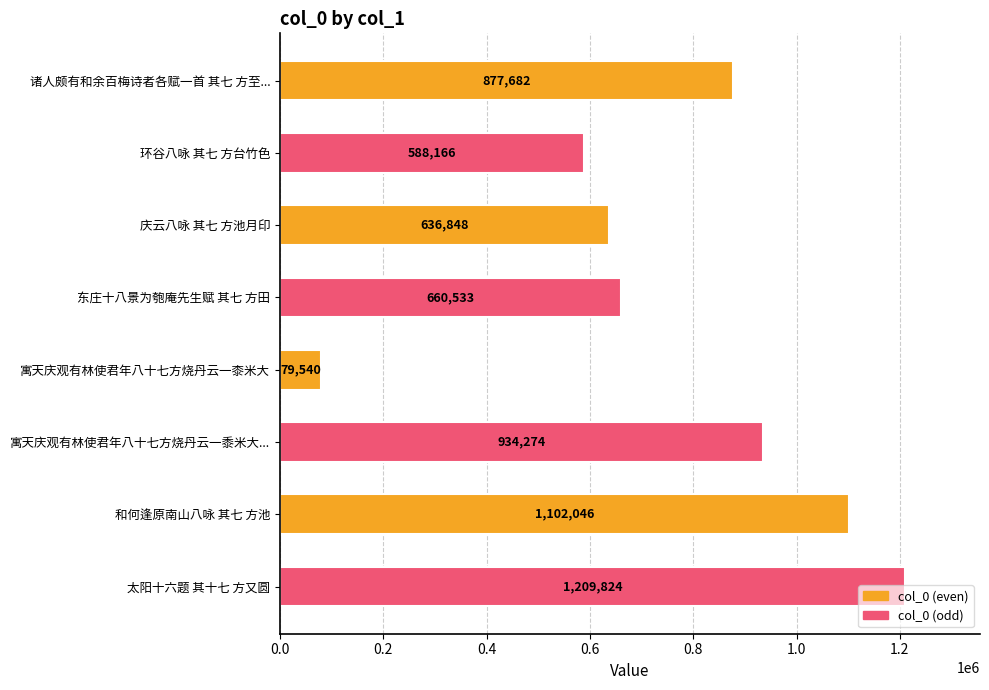

What position from the top is 和何逢原南山八咏 其七 方池?

7